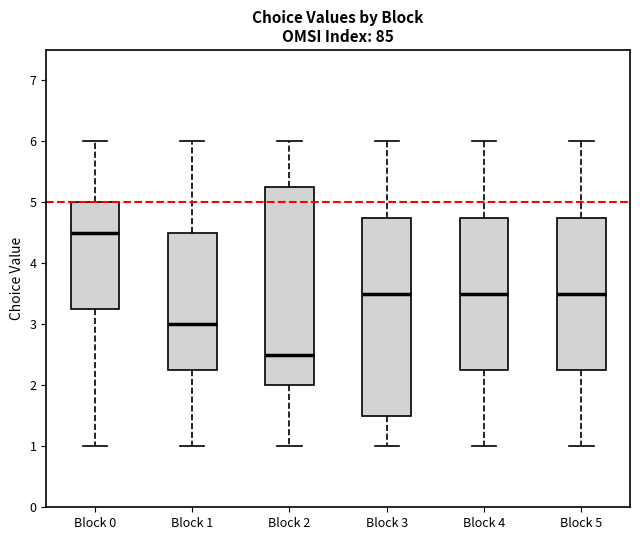

Where does the median line of the box for Block 3 sit on the y-axis? The values are not printed on the chart, so give them approximately, as read against the axis.

3.5